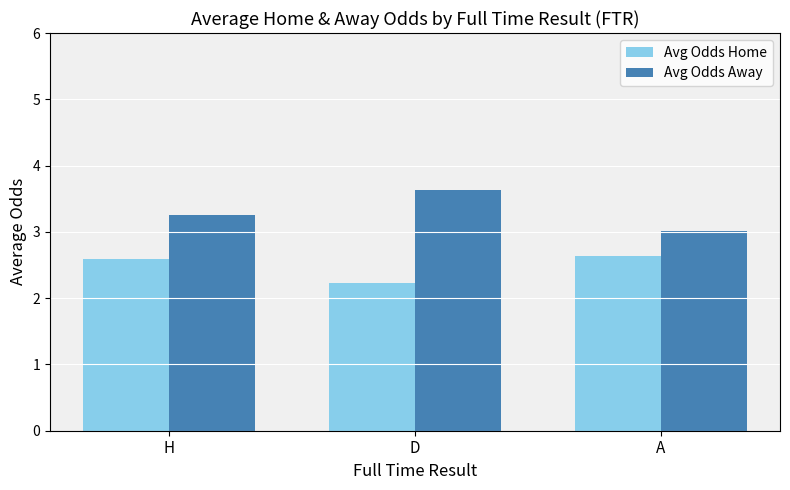

What is the minimum value shown in the chart?

2.2